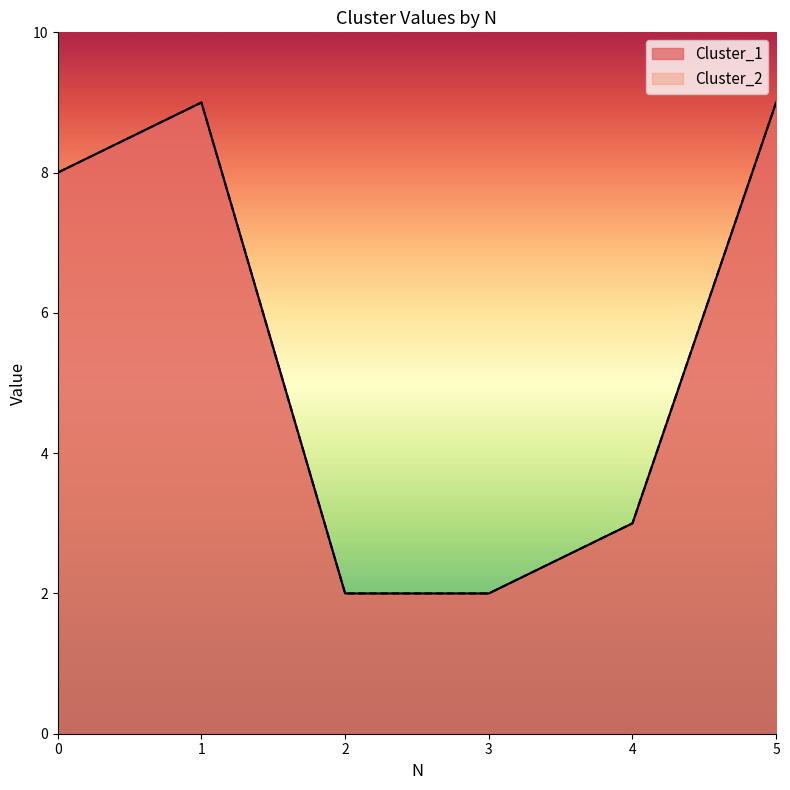

True or false: Cluster_2 and Cluster_1 intersect in this chart.

False